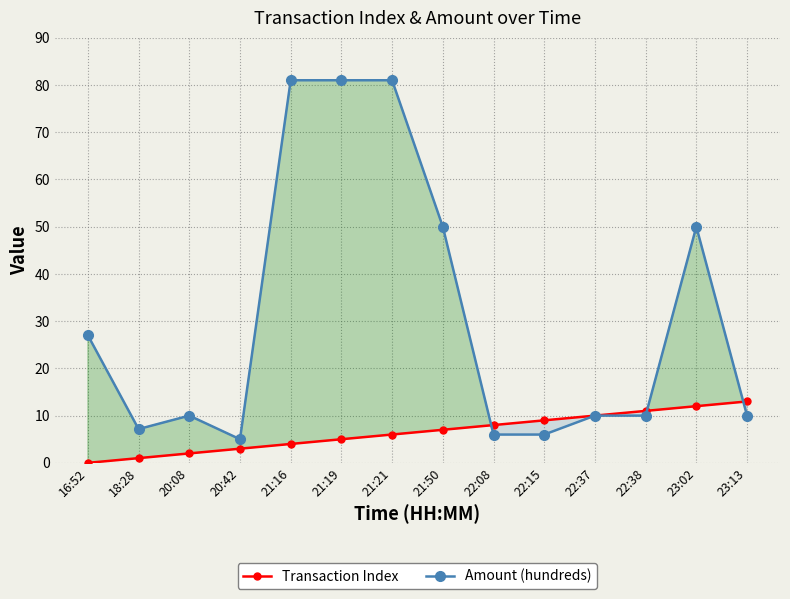

At which label does Transaction Index reach its minimum?

16:52